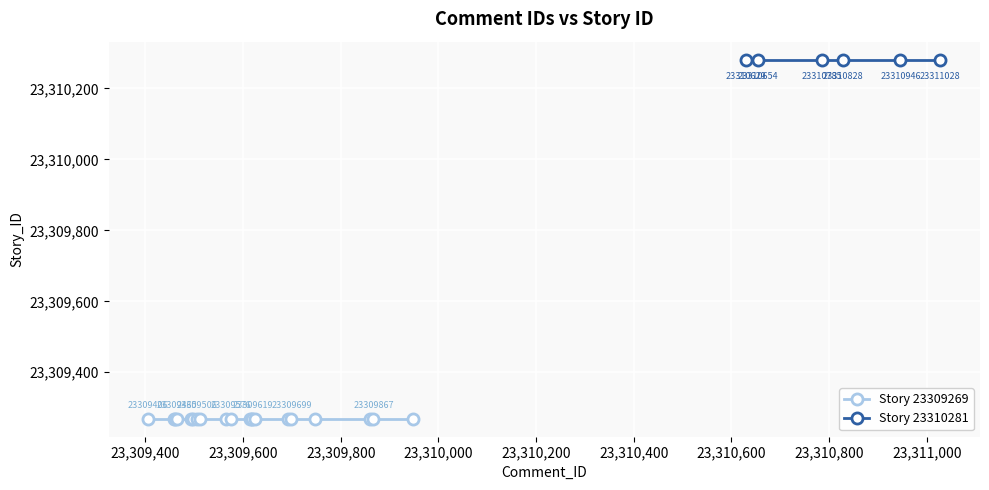

True or false: Story_23309269 has a value of 33428619 at 23309948.

False